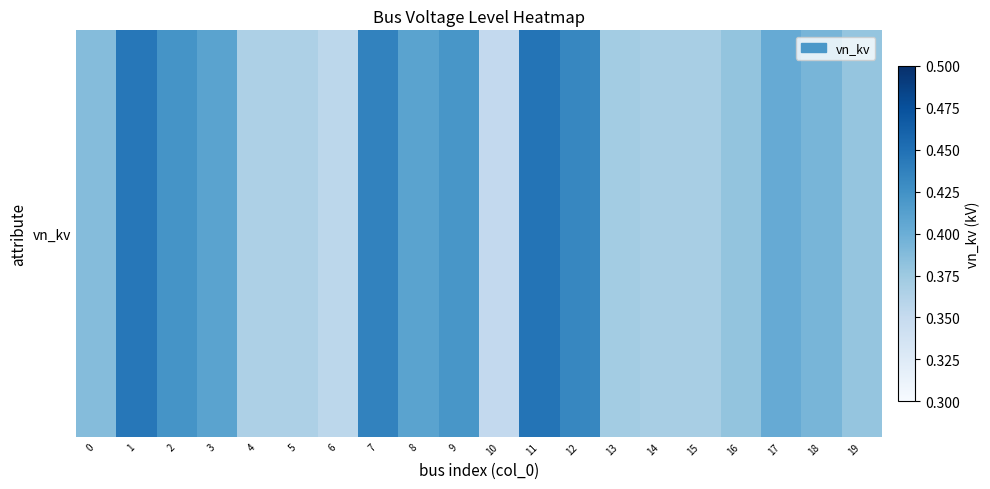

Rank the categories by value from lowest to highest.

10, 6, 5, 4, 14, 15, 13, 19, 16, 0, 18, 17, 3, 8, 9, 2, 12, 7, 1, 11